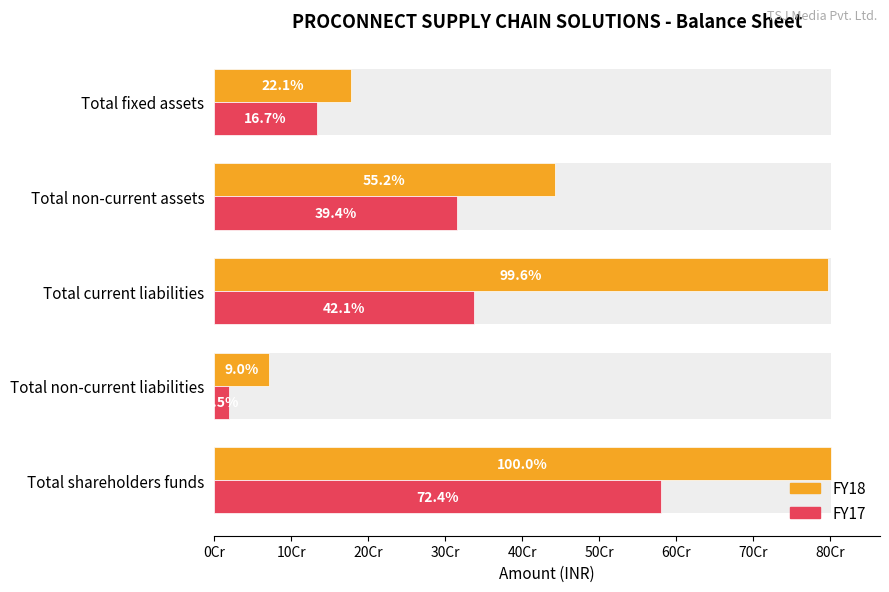

What is the lowest value of the FY18 series?

71900000